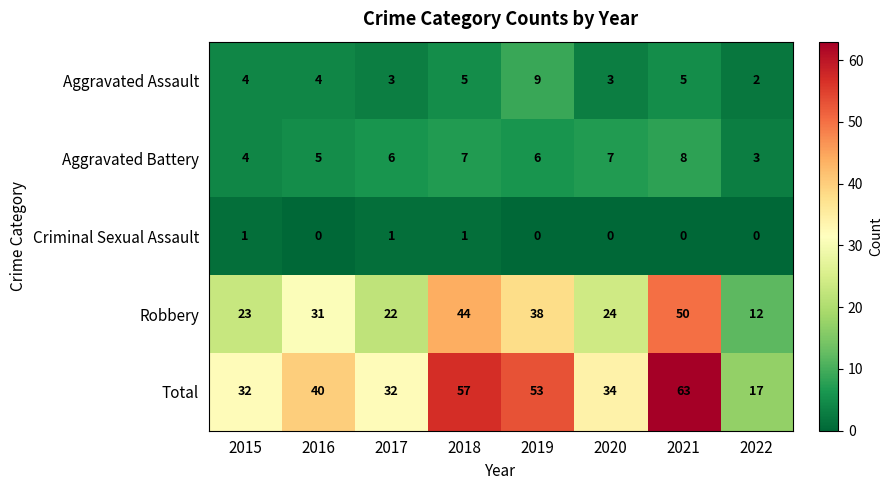

The Total series shows 57 at 2018. True or false?

True